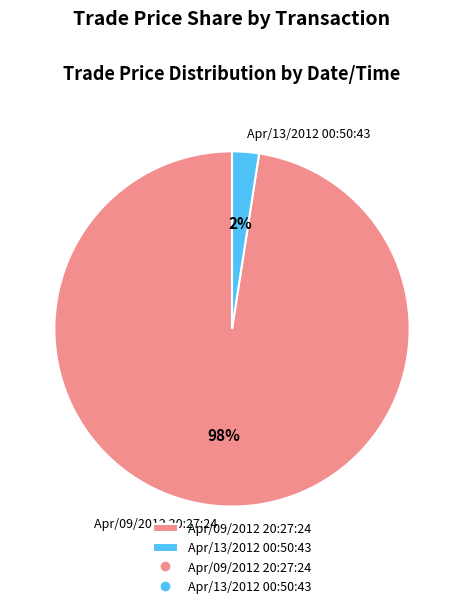

To the nearest percent, what portion does Apr/13/2012 00:50:43 represent?

2%